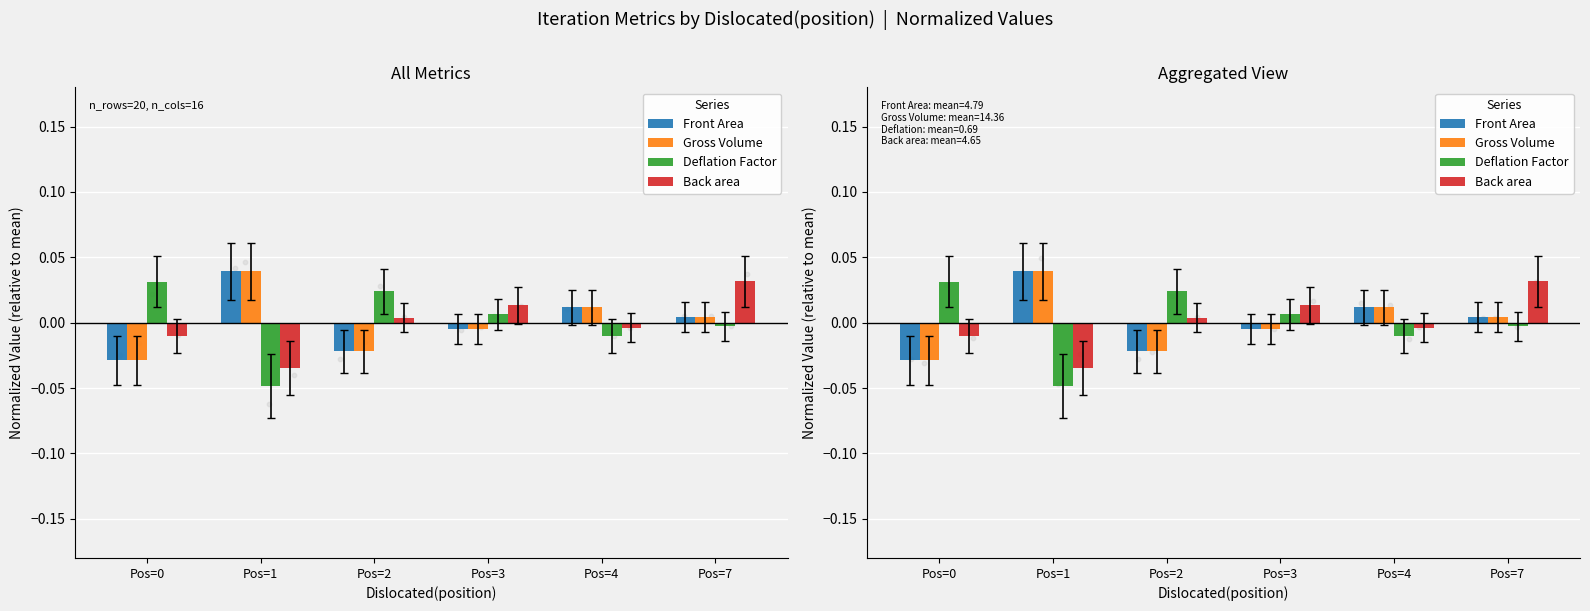

At how many categories does at least one series exceed 0?

6